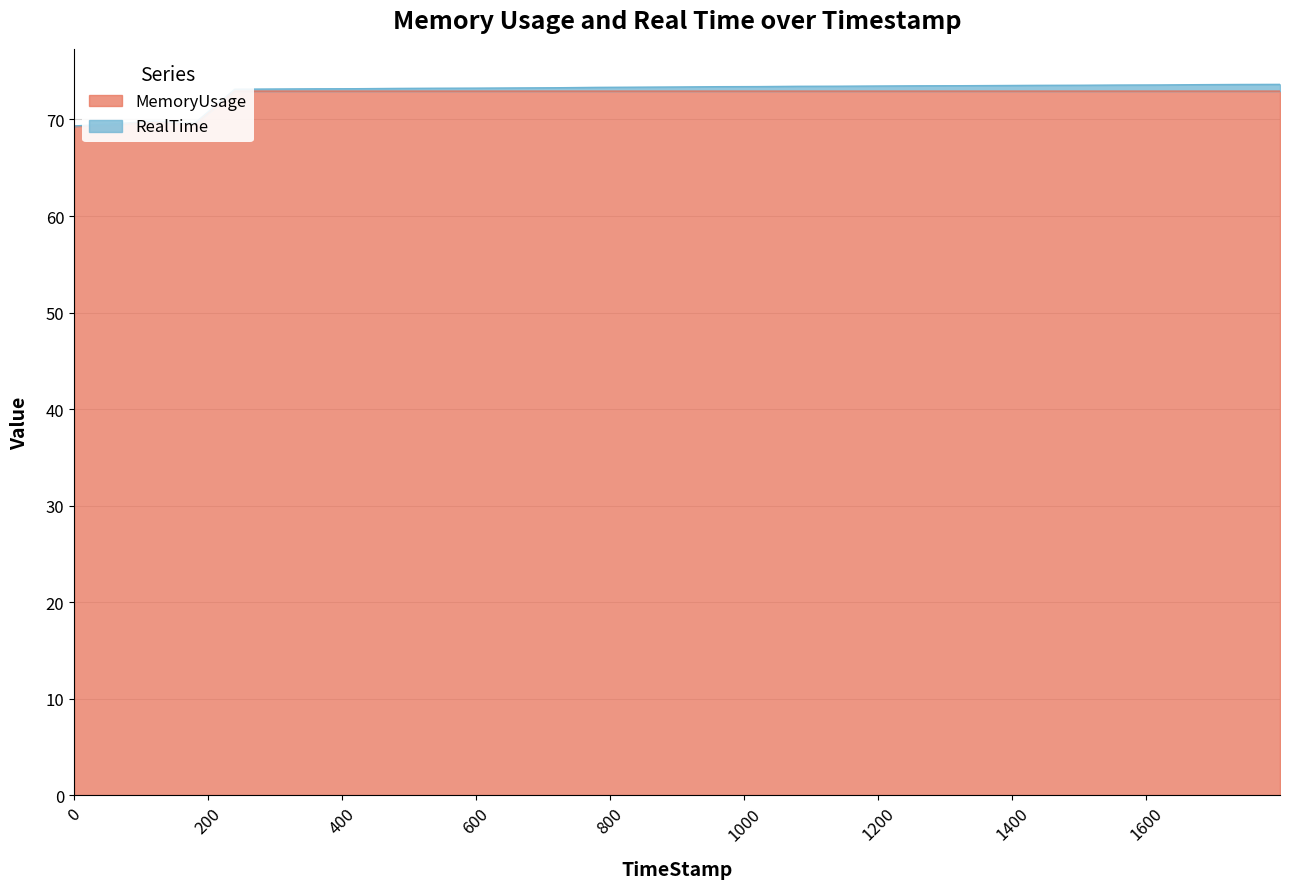

True or false: the data has more than 1 interior local peaks.

False